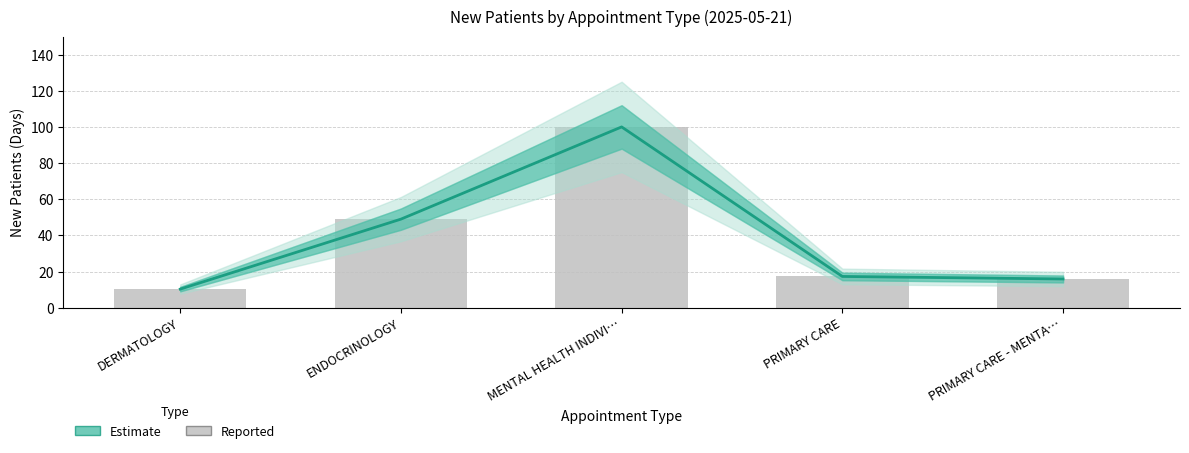

True or false: the data shows 15.9 at PRIMARY CARE - MENTA….

True